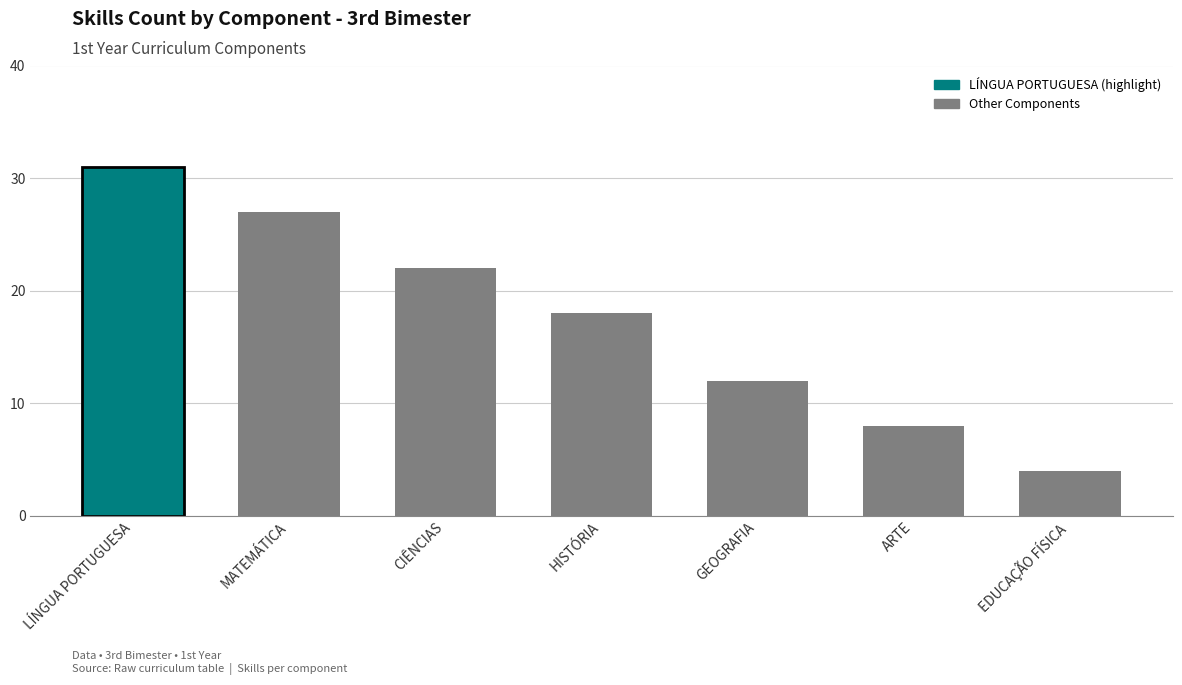

Rank the categories by value from lowest to highest.

EDUCAÇÃO FÍSICA, ARTE, GEOGRAFIA, HISTÓRIA, CIÊNCIAS, MATEMÁTICA, LÍNGUA PORTUGUESA